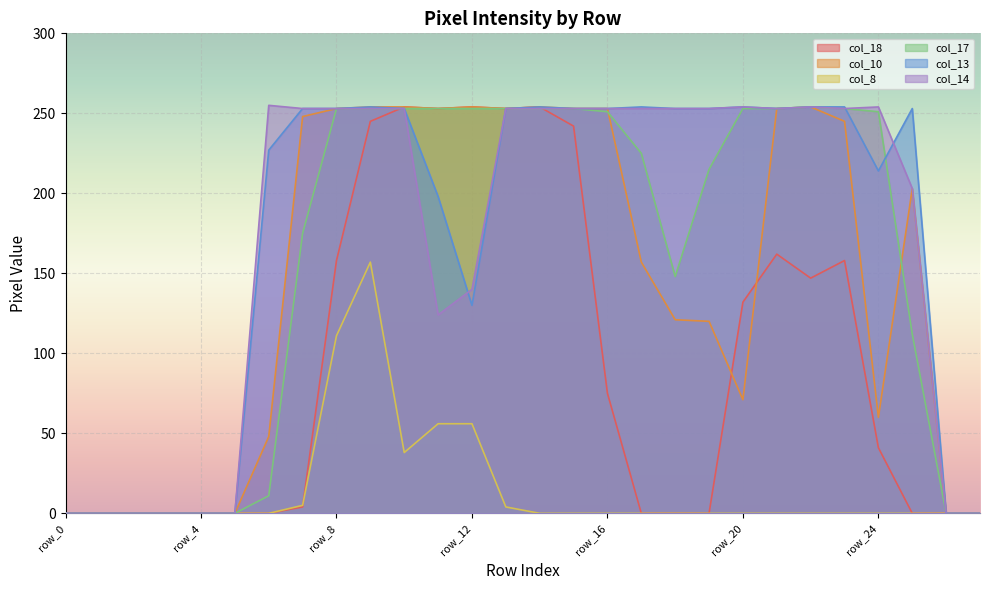

True or false: col_13 and col_10 intersect in this chart.

False